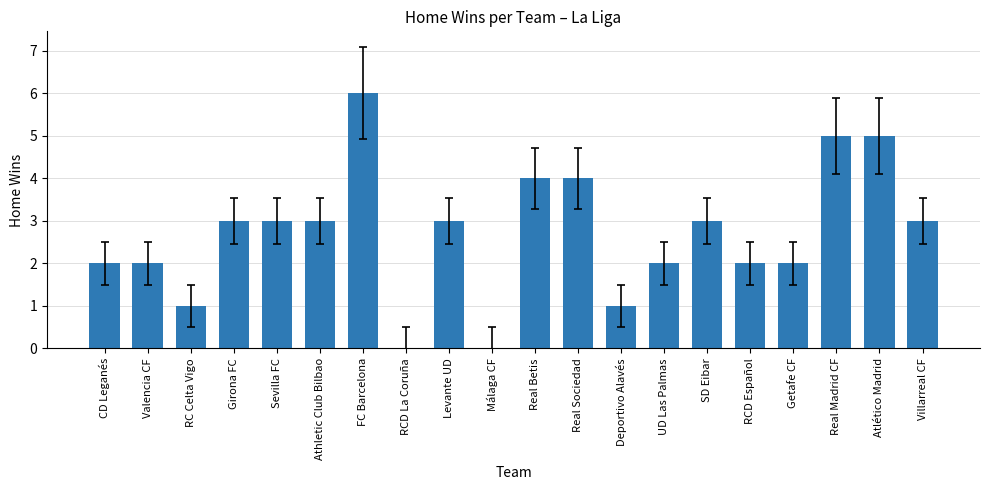

The value at CD Leganés is 2. True or false?

True